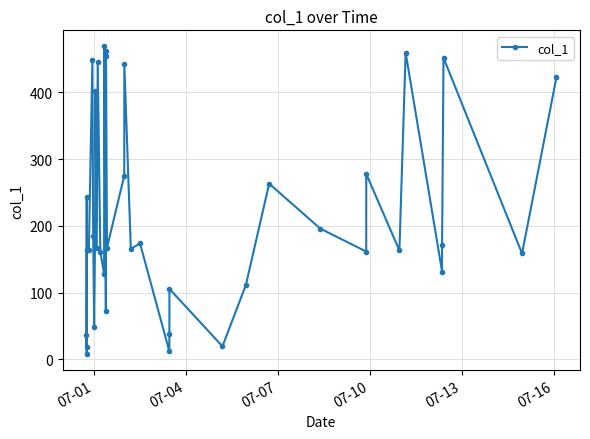

What is the maximum value shown in the chart?

469.8